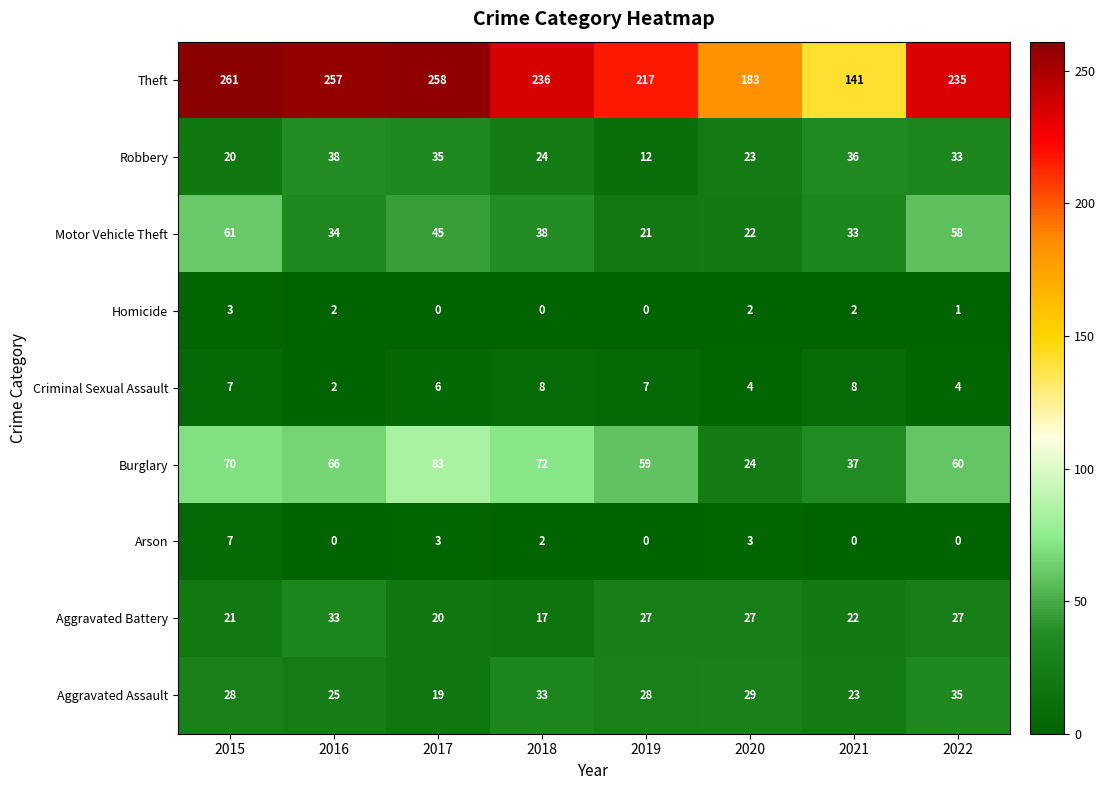

What is the difference between the highest and lowest values at 2018?

236